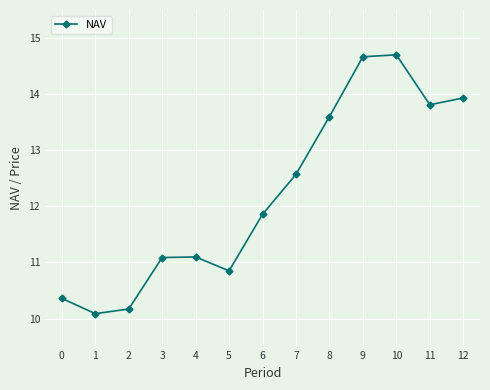

At which label is the value closest to 12?

6